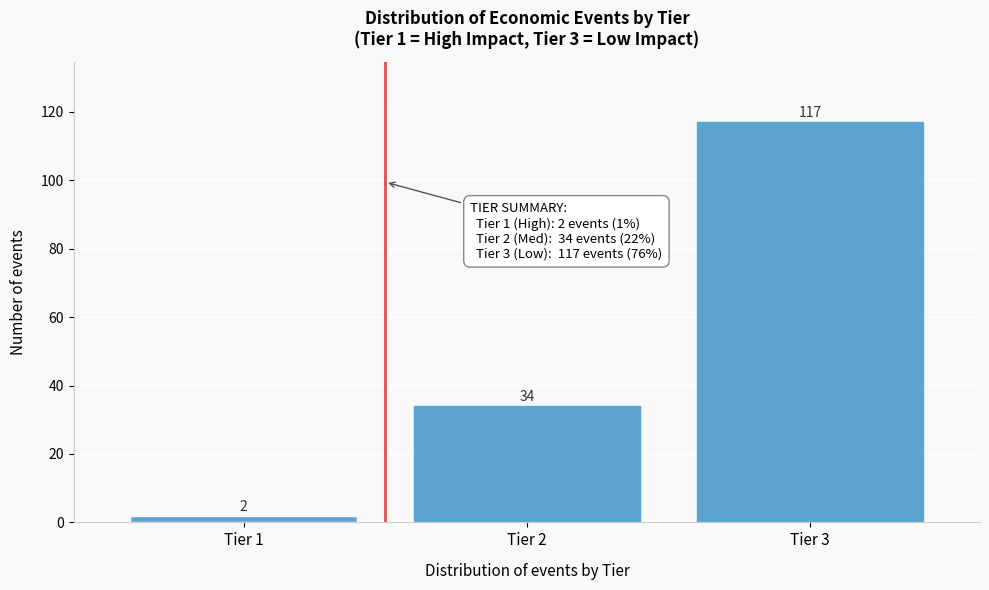

Reading left to right, extract all data points from this chart.

Tier 1=2	Tier 2=34	Tier 3=117